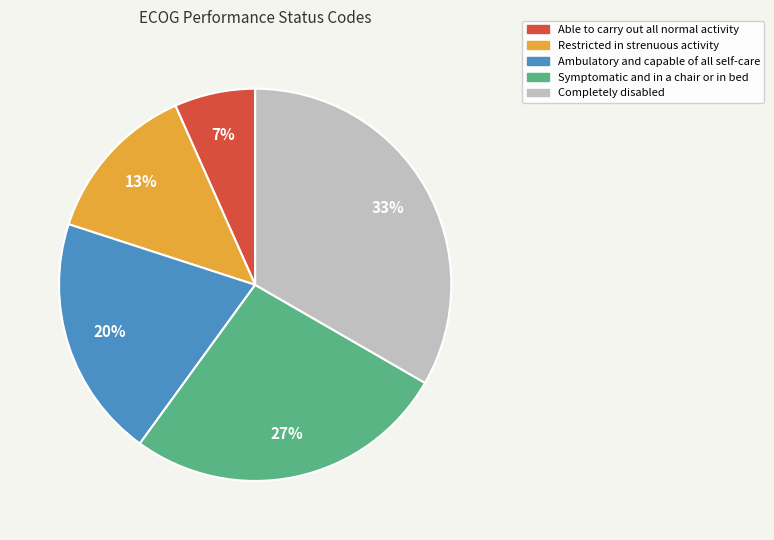

Does any single category account for the majority?

No